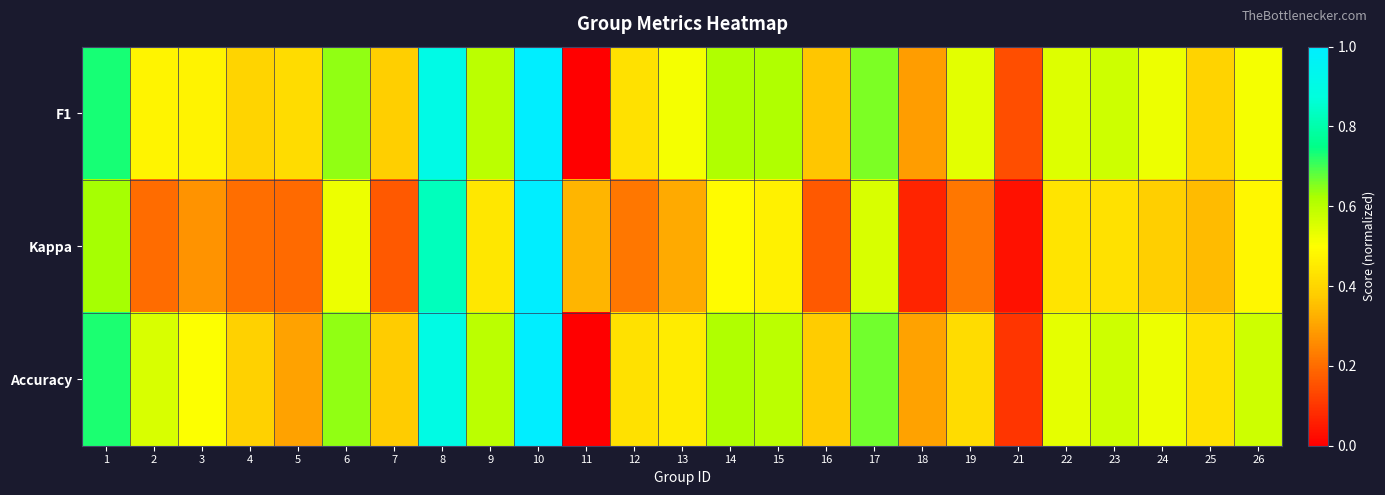

Between 14 and 19, which is larger?

14